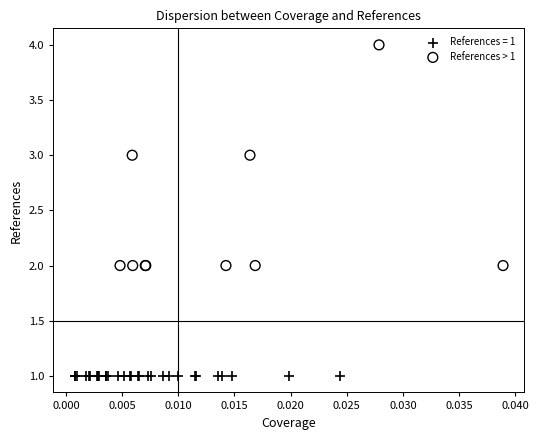

Which series contains the highest Y value?

References > 1